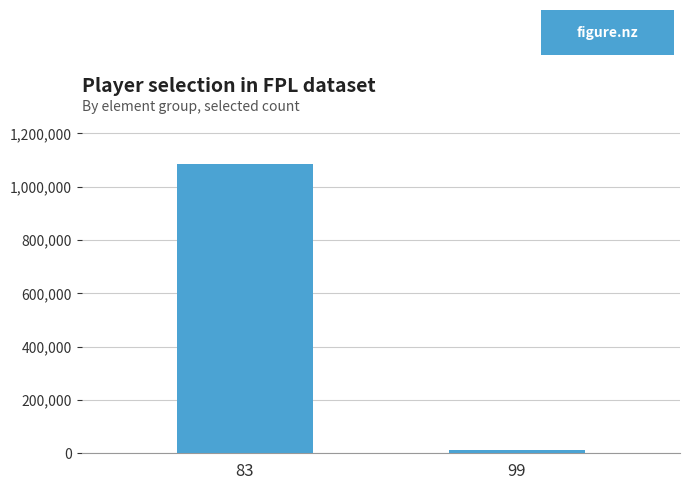

What is the value of the 2nd bar from the left?

10950